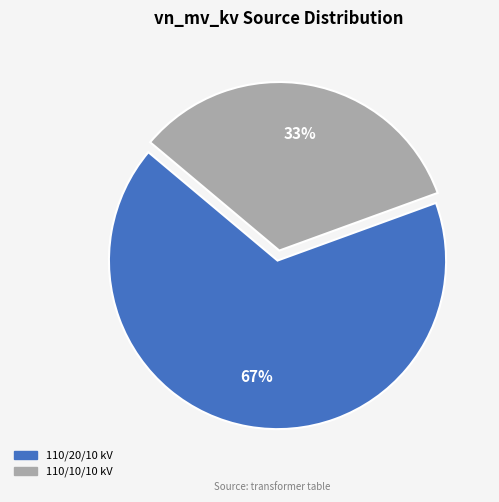

To the nearest percent, what is the average slice percentage?

50%